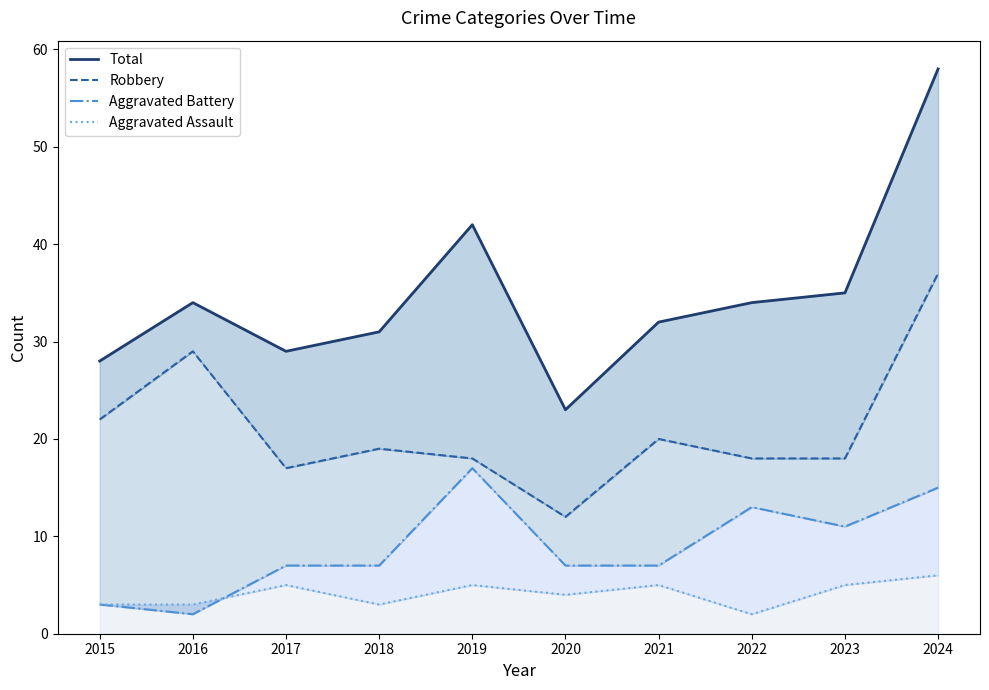

What are all the series names shown in the legend?

Total, Robbery, Aggravated Battery, Aggravated Assault